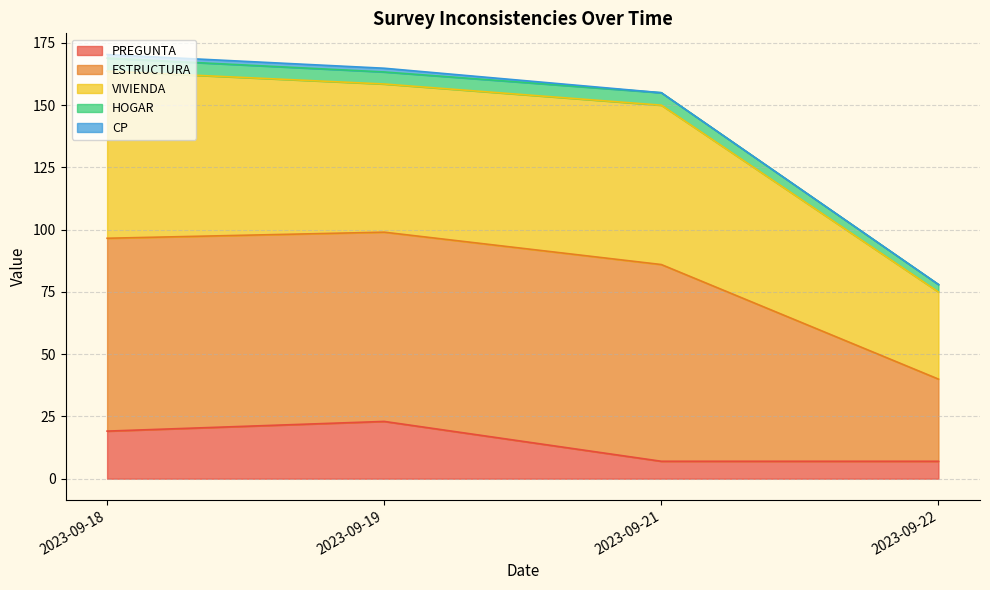

What are all the series names shown in the legend?

PREGUNTA, ESTRUCTURA, VIVIENDA, HOGAR, CP